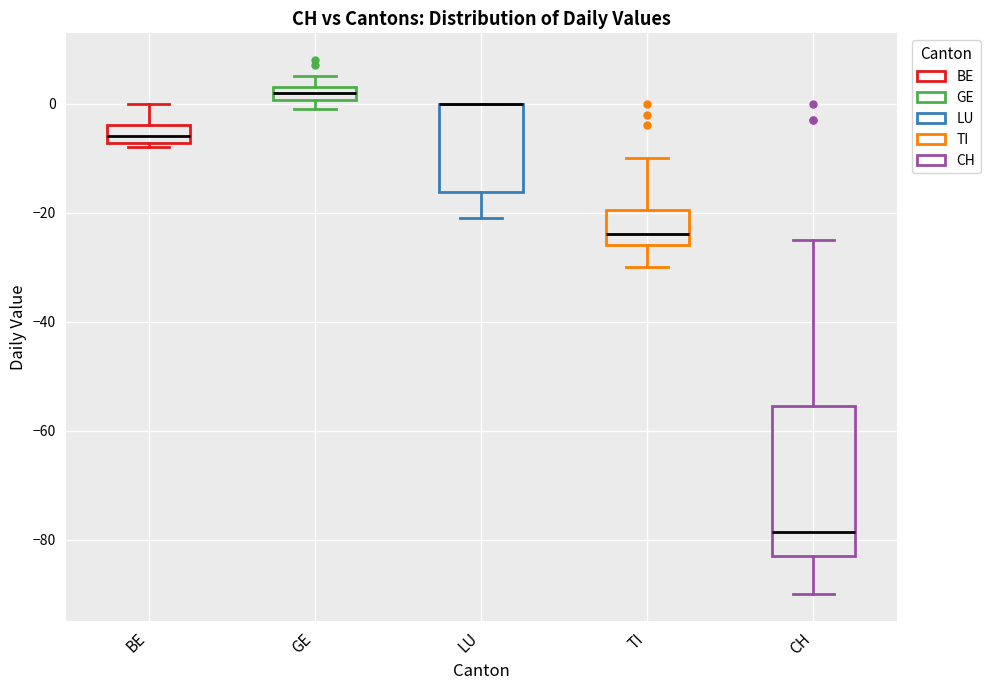

Which box is the tallest, from its lower edge to its upper edge?

CH